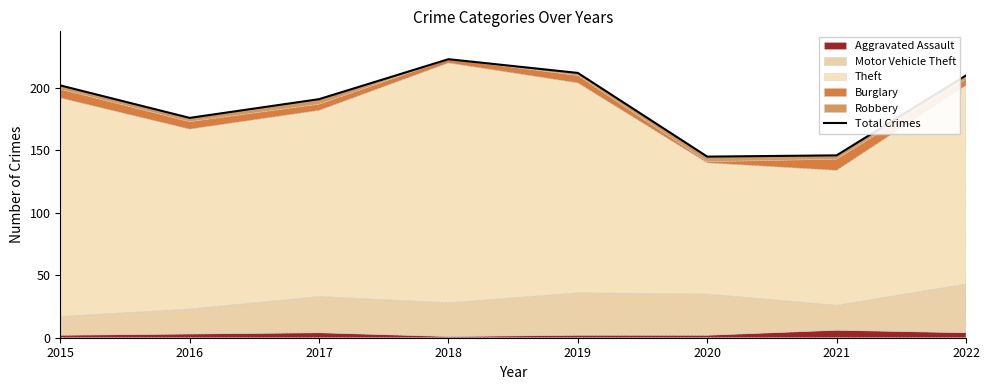

Reading left to right, what are all the values shown in this chart?

202	176	191	223	212	145	146	210